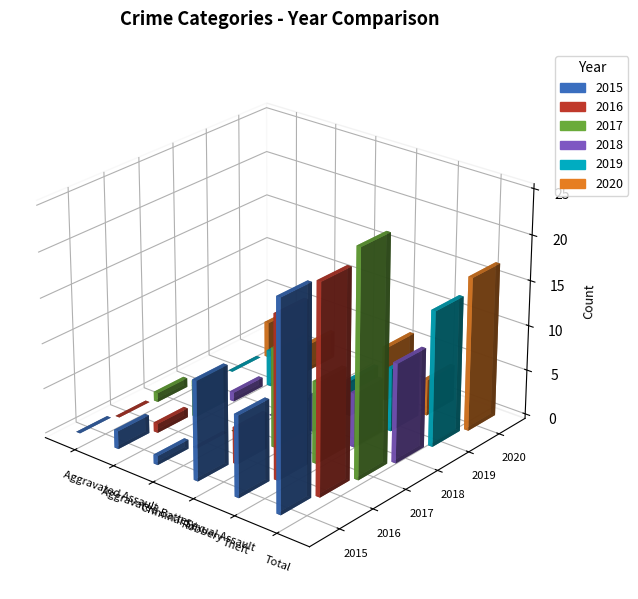

At how many categories does at least one series exceed 11?

2